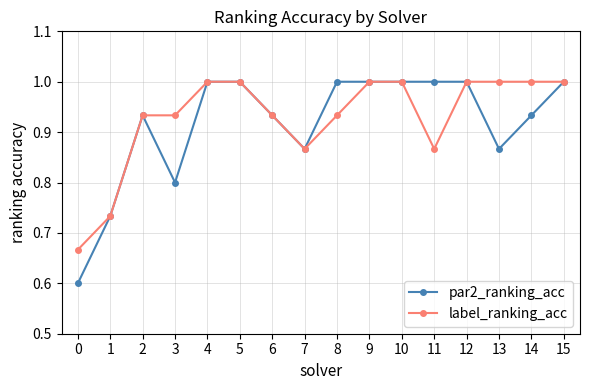

At 0, list the series in order from smallest to largest.

par2_ranking_acc, label_ranking_acc